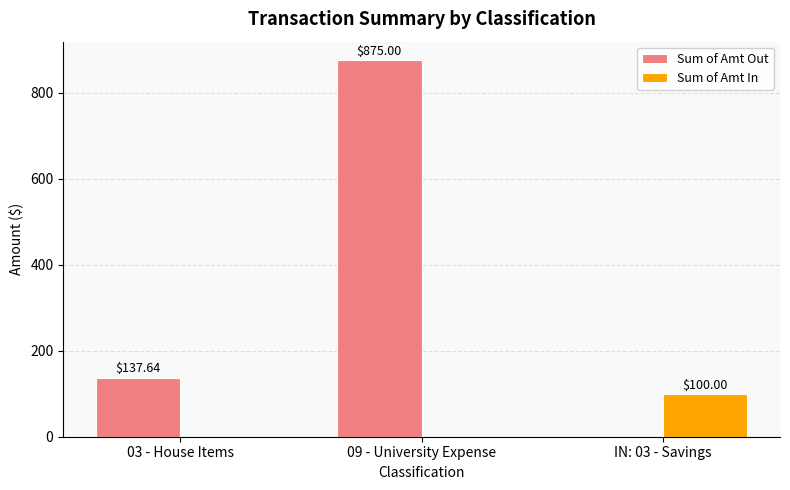

What is the sum of all Sum of Amt Out values?

1012.6